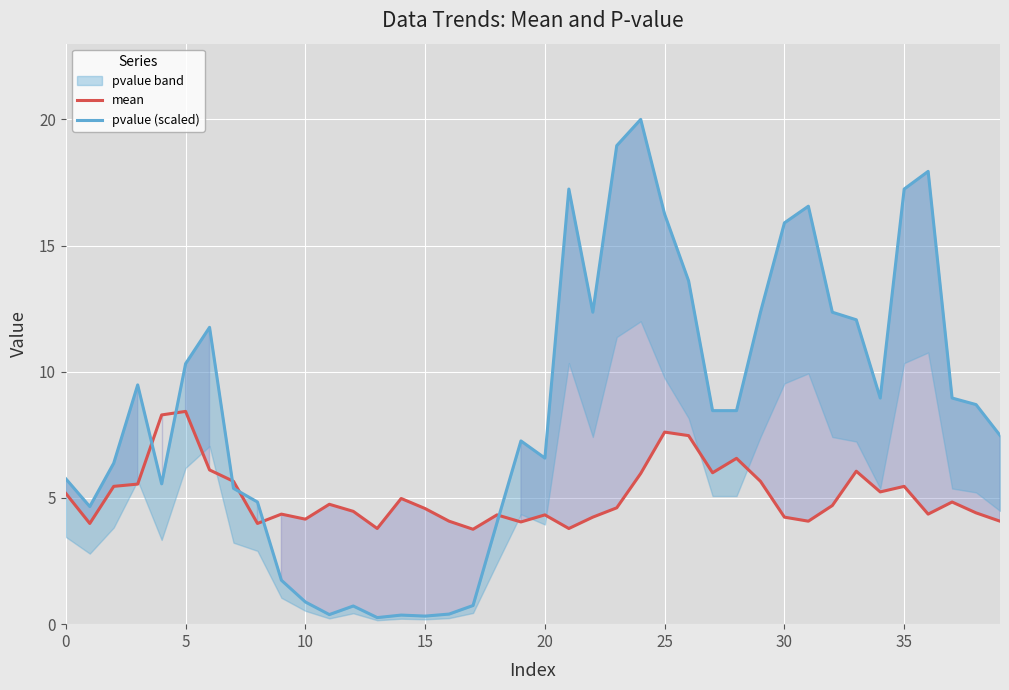

At which label does mean reach its minimum?

17